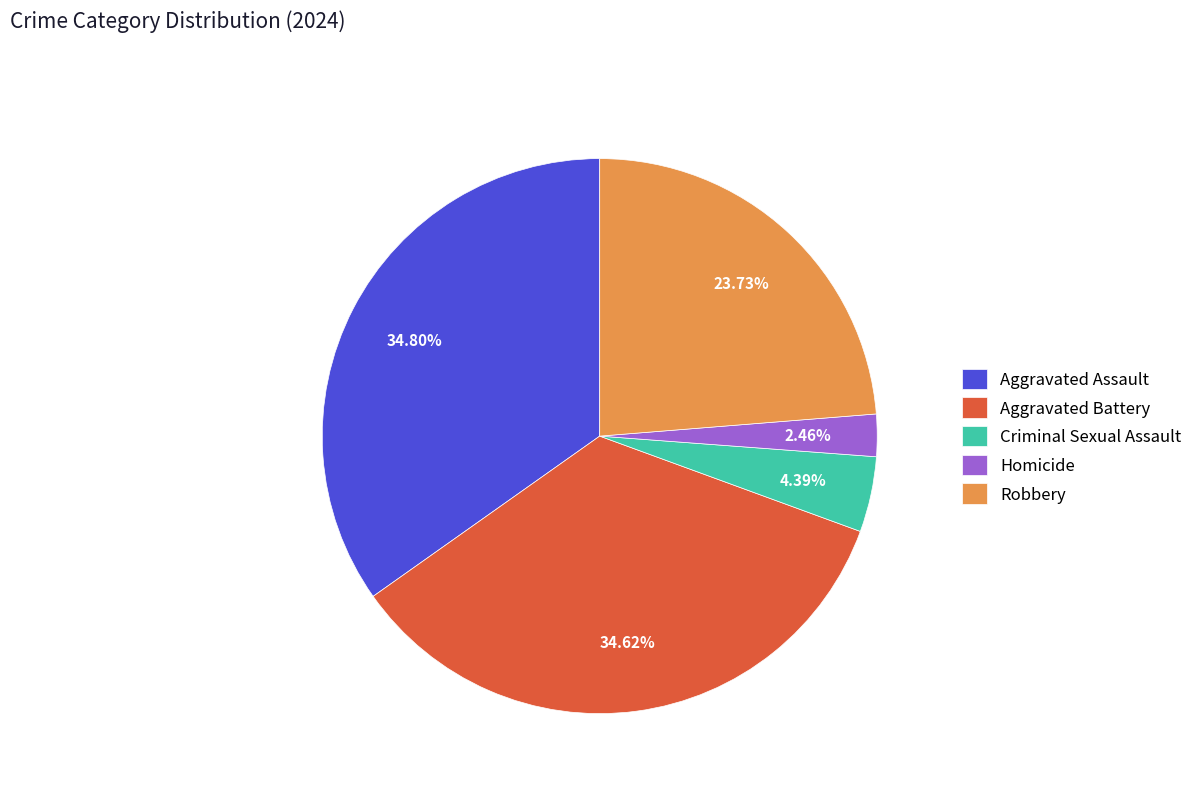

Approximately how many times larger is the value at Aggravated Assault compared to Aggravated Battery?

1.0